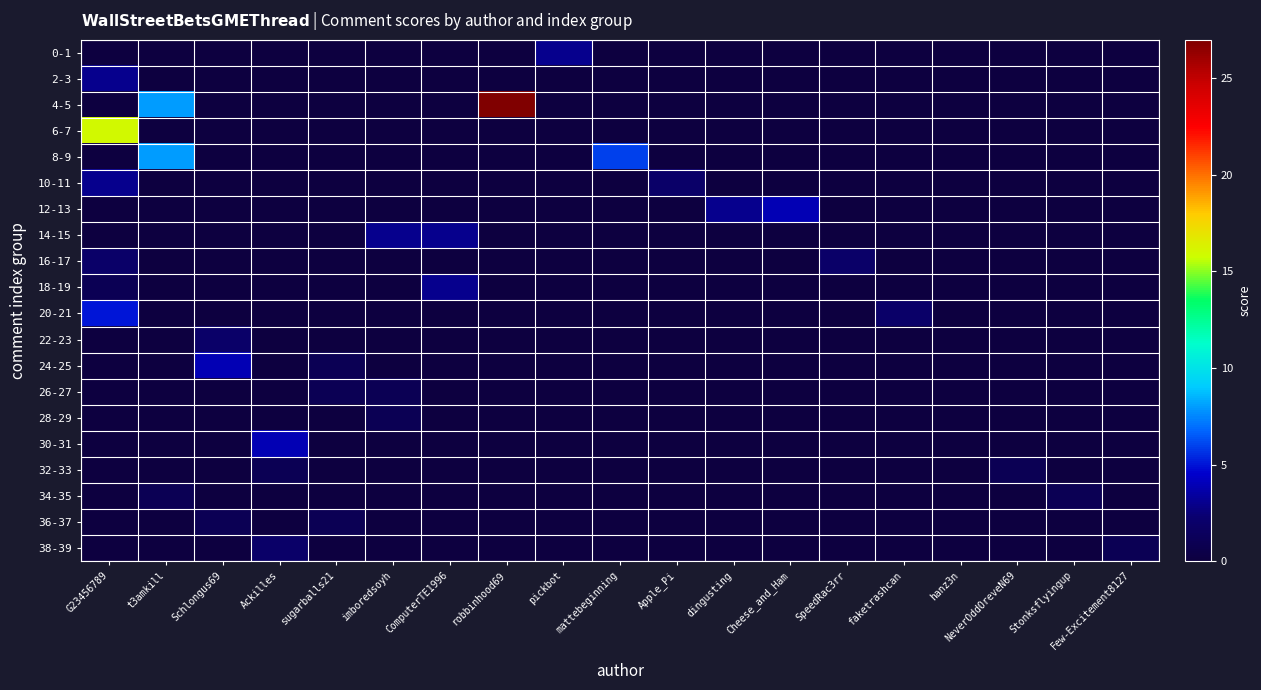

Between Few-Excitement8127 and dingusting, which is larger?

Few-Excitement8127